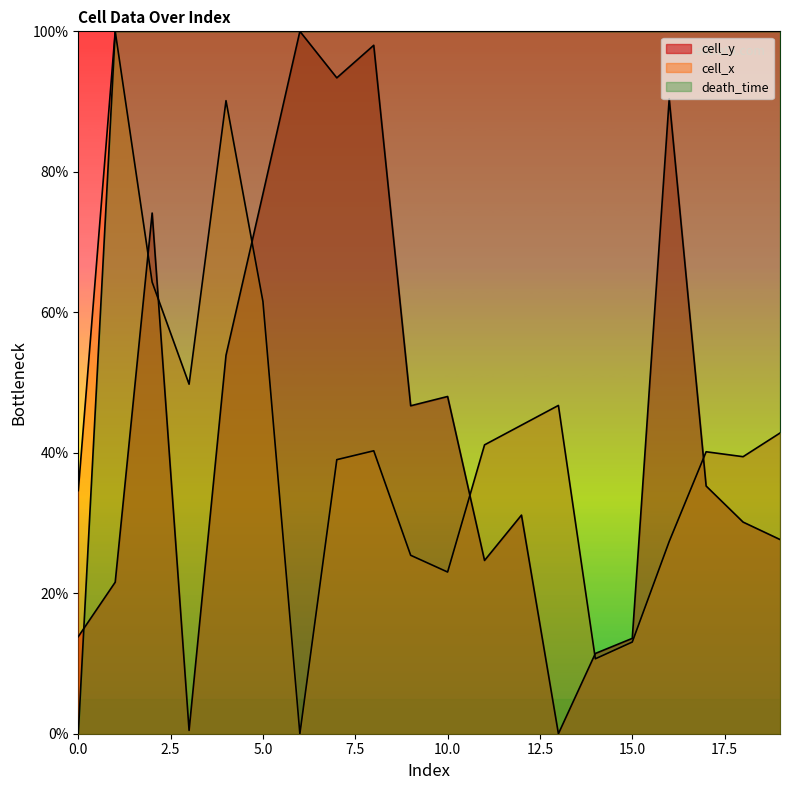

What is the sum of all death_time values?

1900.0